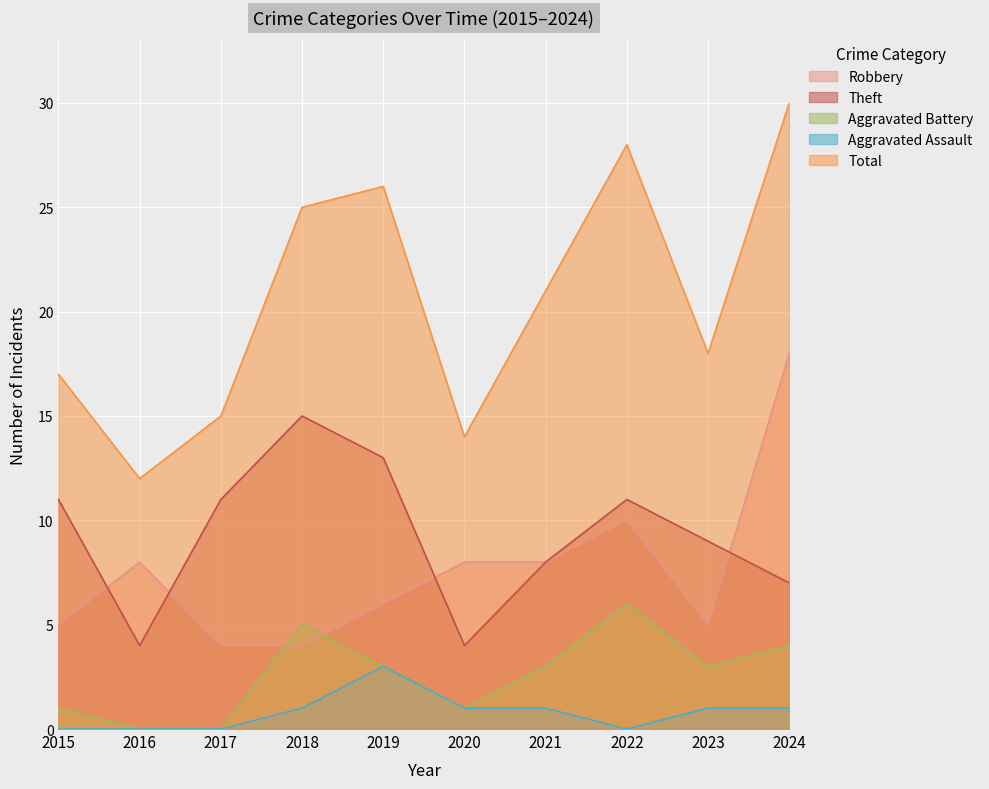

Is the value of Aggravated Assault at 2015 greater than the value of Total at 2017?

No